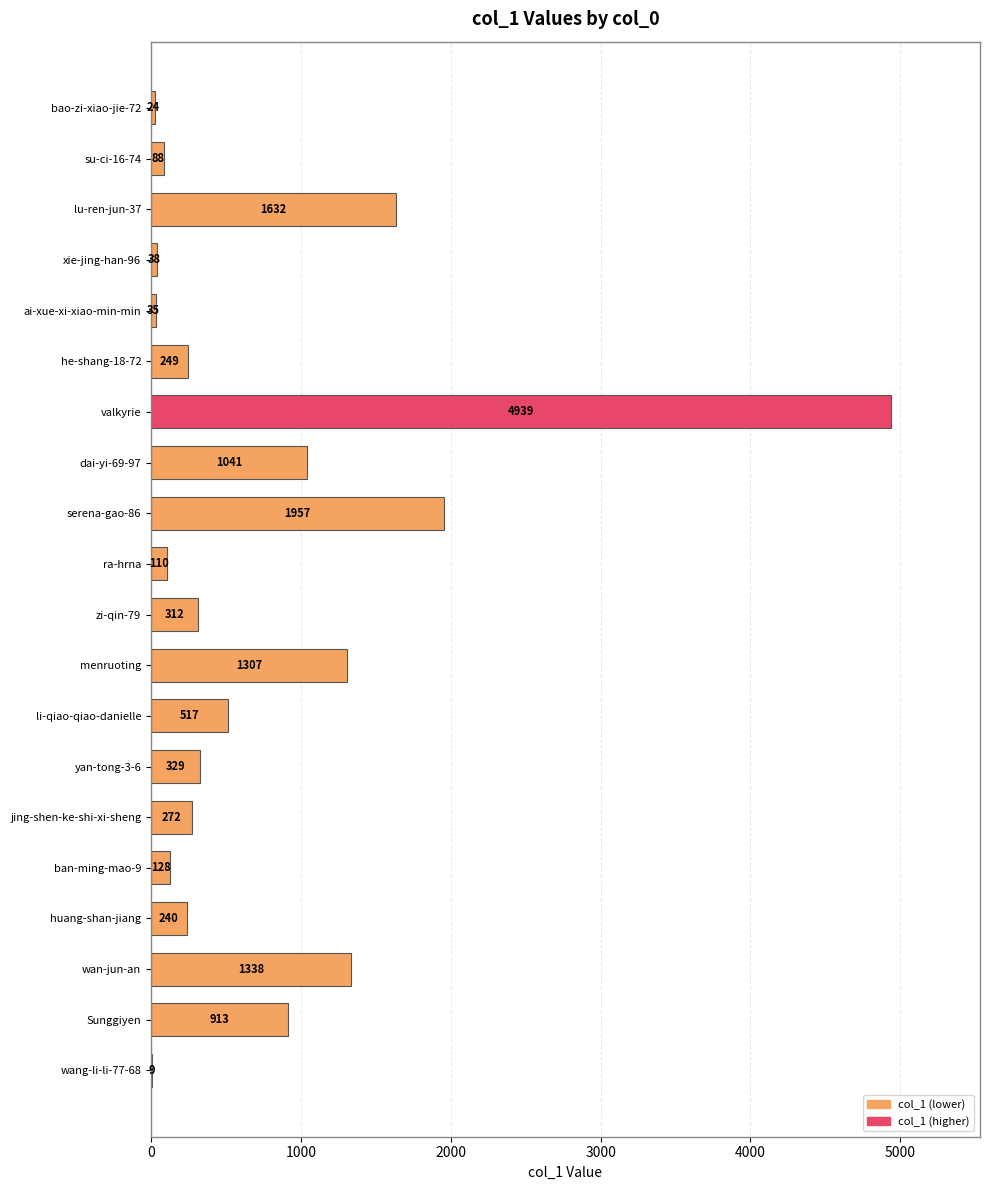

What is the approximate value at menruoting, to the nearest 100?

1300